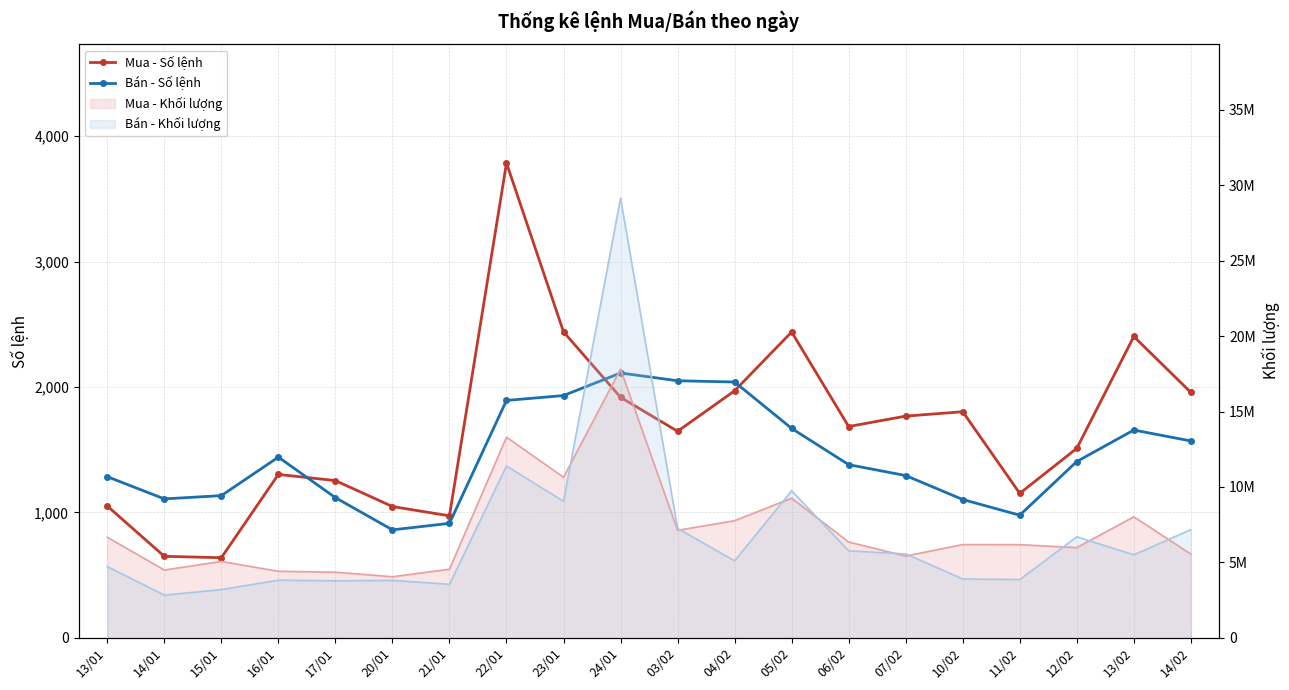

Which label corresponds to the largest value in the chart?

22/01